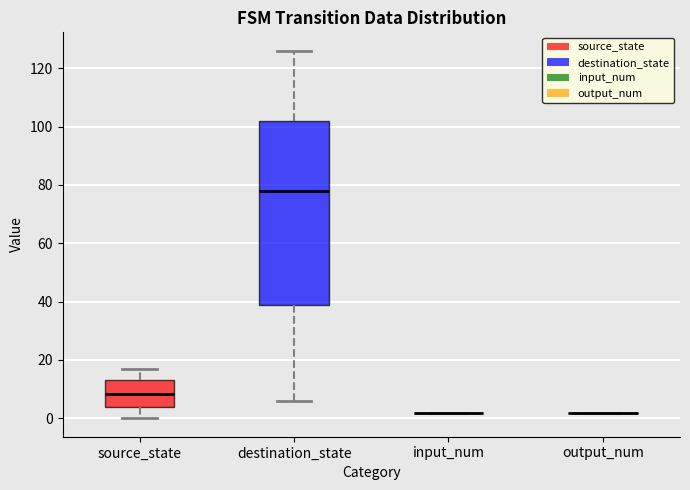

Where is the lower edge of the box for destination_state on the y-axis? The values are not printed on the chart, so give them approximately, as read against the axis.

40